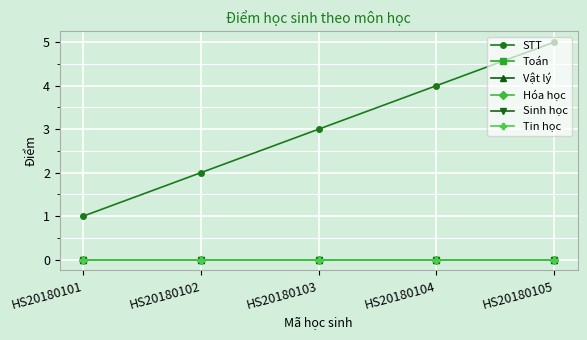

At which label is Hóa học closest to 0?

HS20180101